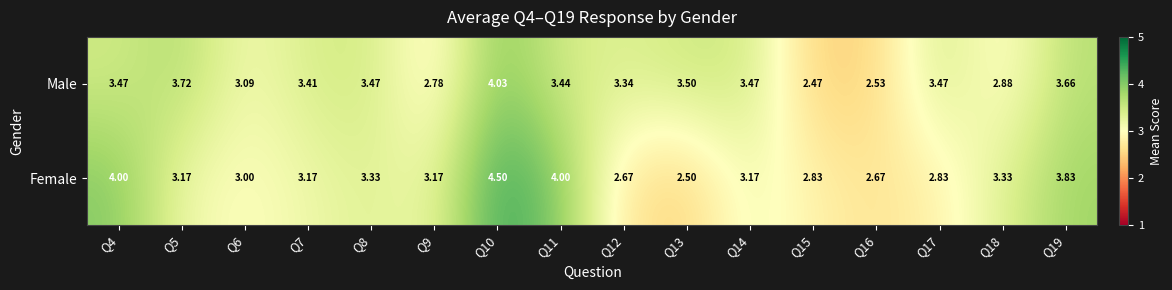

Which series has the largest total across all categories?

Male